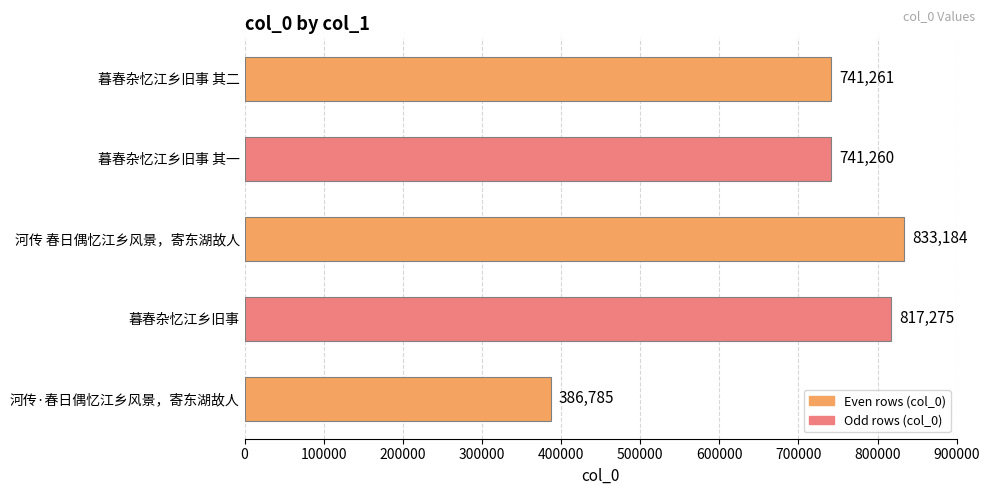

Reading bottom to top, transcribe all the data shown in this chart.

河传·春日偶忆江乡风景，寄东湖故人=386785	暮春杂忆江乡旧事=817275	河传 春日偶忆江乡风景，寄东湖故人=833184	暮春杂忆江乡旧事 其一=741260	暮春杂忆江乡旧事 其二=741261